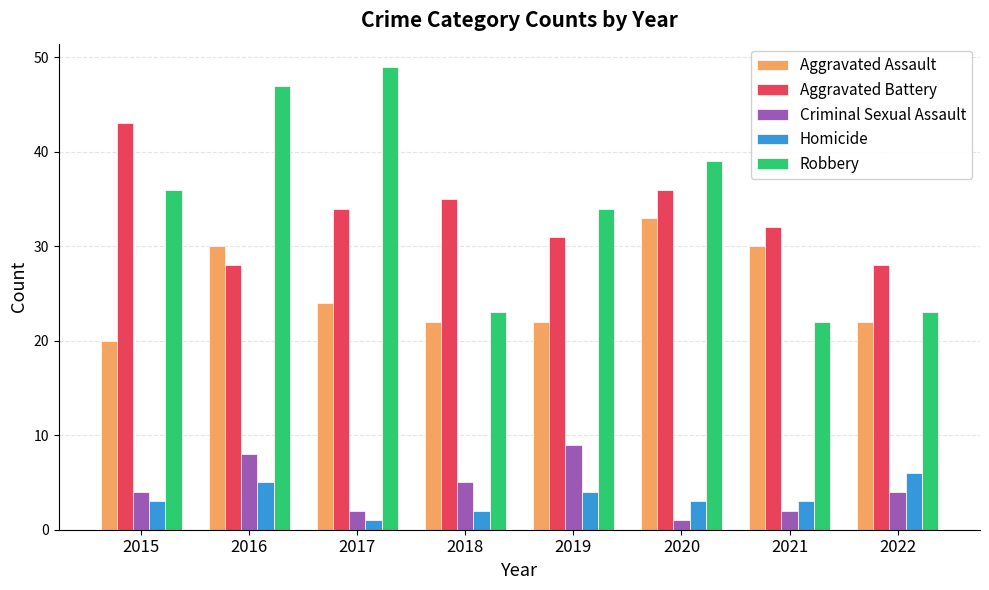

Reading left to right, what are all the values shown in this chart?

Aggravated Assault: 2015=20	2016=30	2017=24	2018=22	2019=22	2020=33	2021=30	2022=22
Aggravated Battery: 2015=43	2016=28	2017=34	2018=35	2019=31	2020=36	2021=32	2022=28
Criminal Sexual Assault: 2015=4	2016=8	2017=2	2018=5	2019=9	2020=1	2021=2	2022=4
Homicide: 2015=3	2016=5	2017=1	2018=2	2019=4	2020=3	2021=3	2022=6
Robbery: 2015=36	2016=47	2017=49	2018=23	2019=34	2020=39	2021=22	2022=23